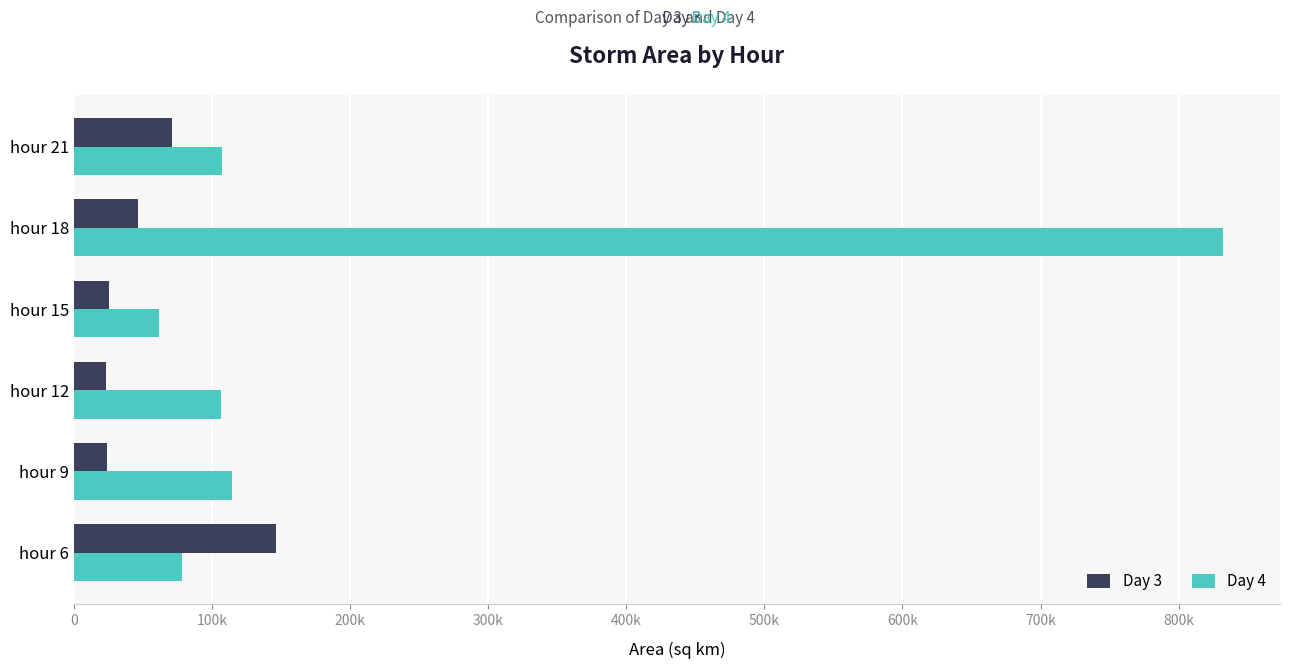

Rank the series by their average value, from lowest to highest.

Day 3, Day 4